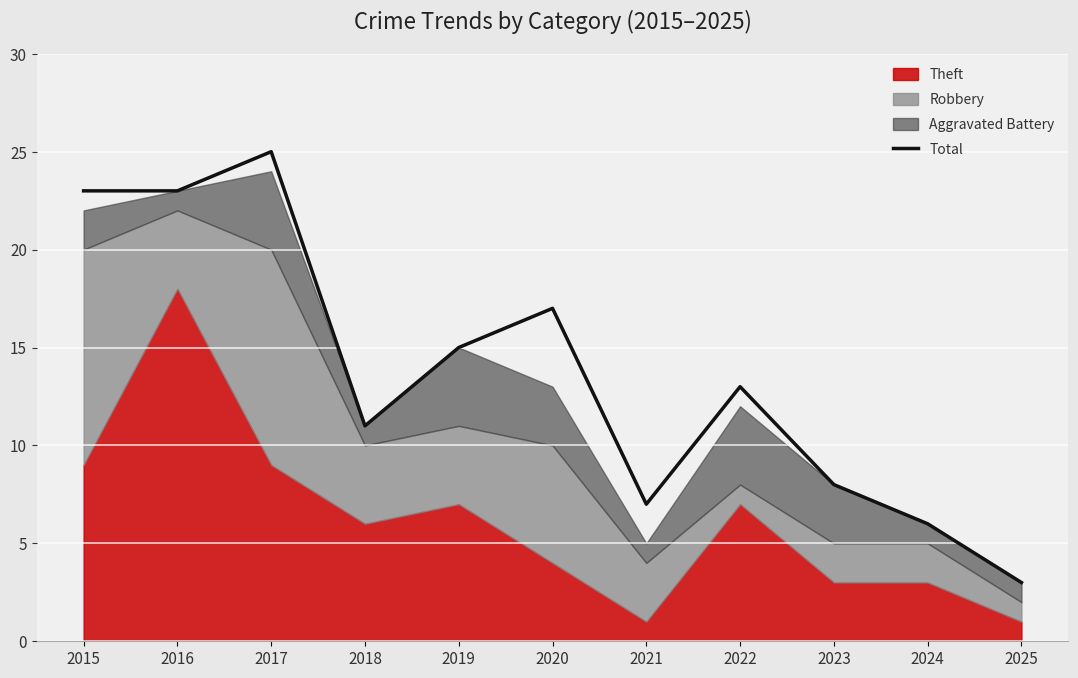

What is the difference between the maximum and minimum values?

22